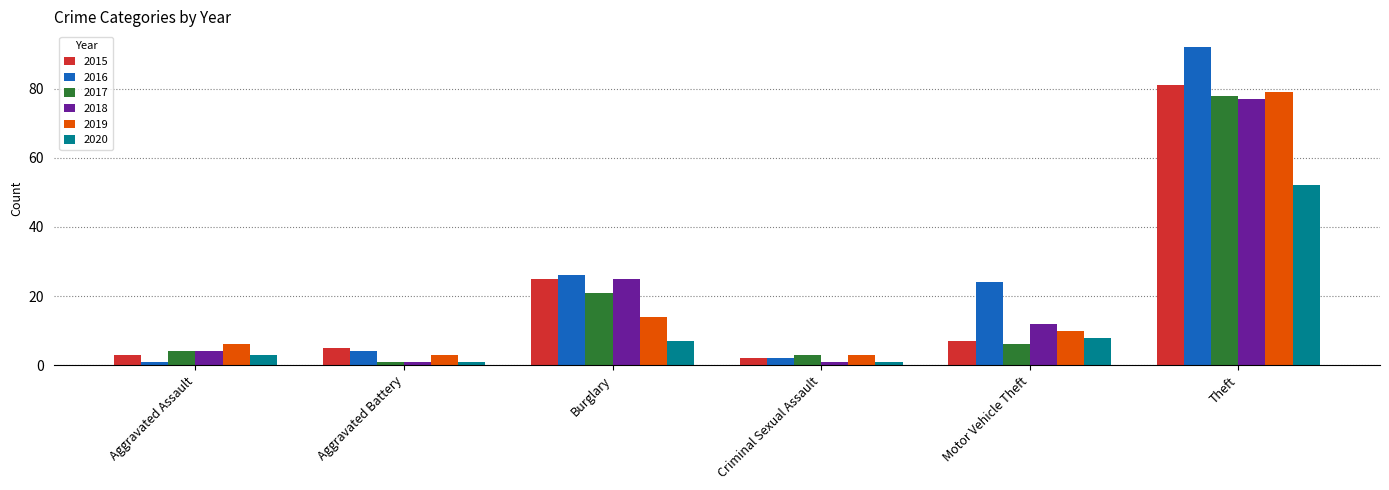

Where is 2016 nearest to the value 46?

Burglary